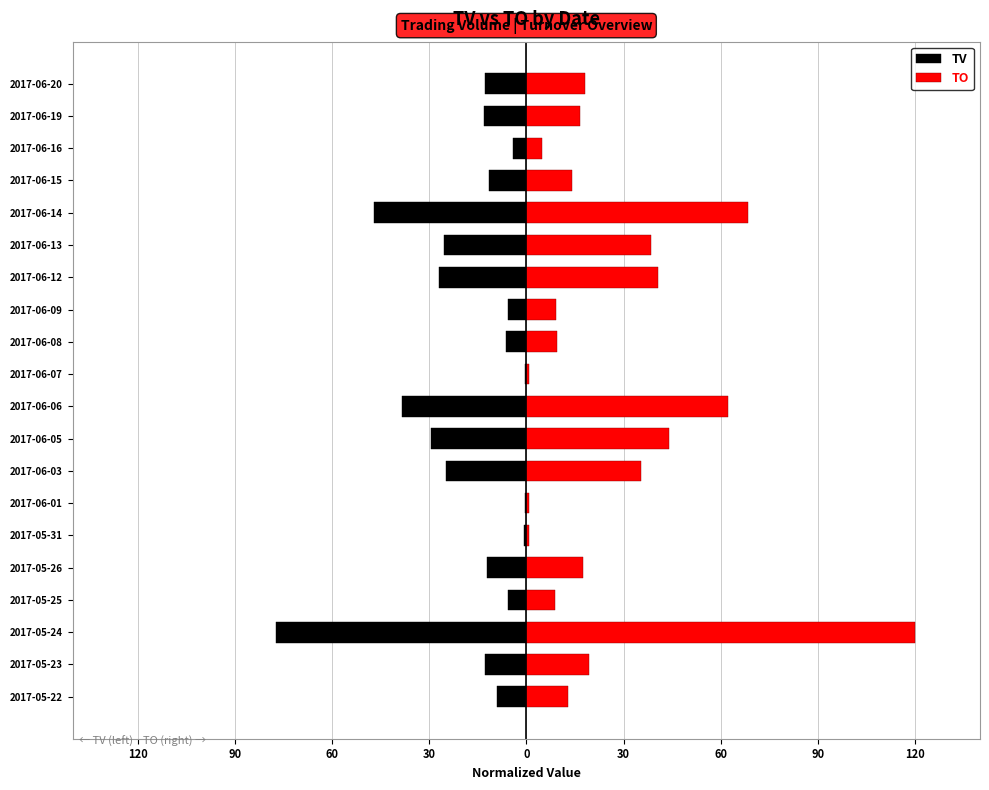

Rank the series by their maximum value, from highest to lowest.

TO, TV